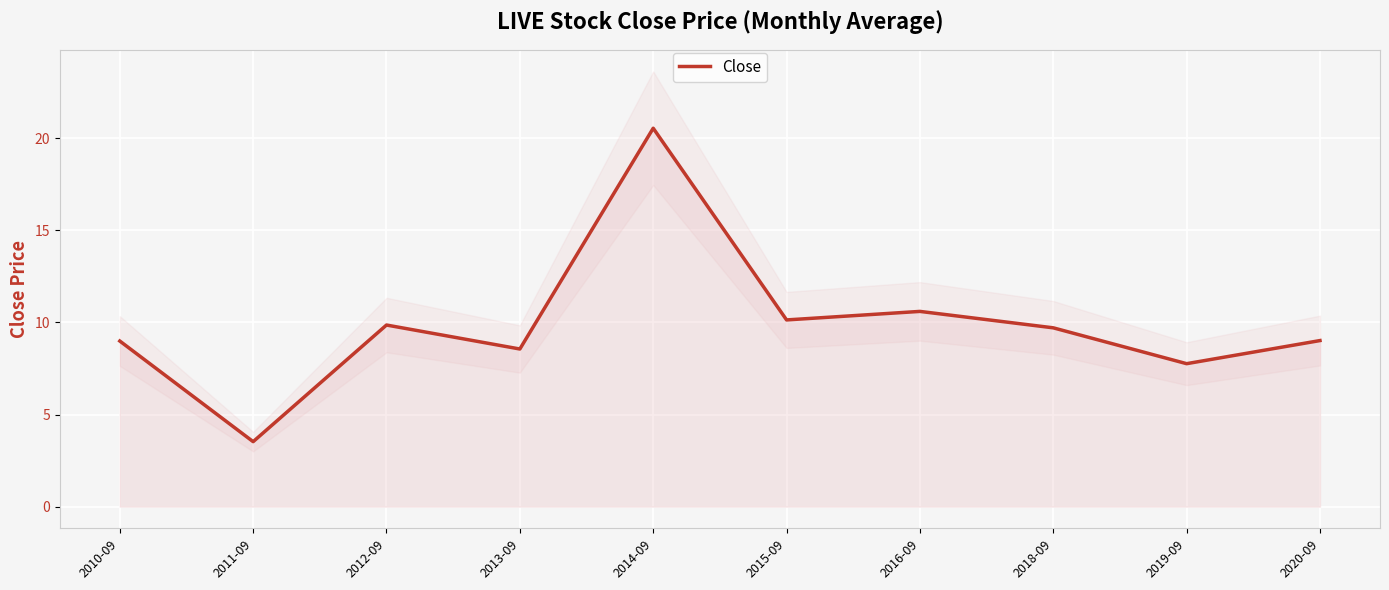

At which category does the data reach its first local peak?

2012-09